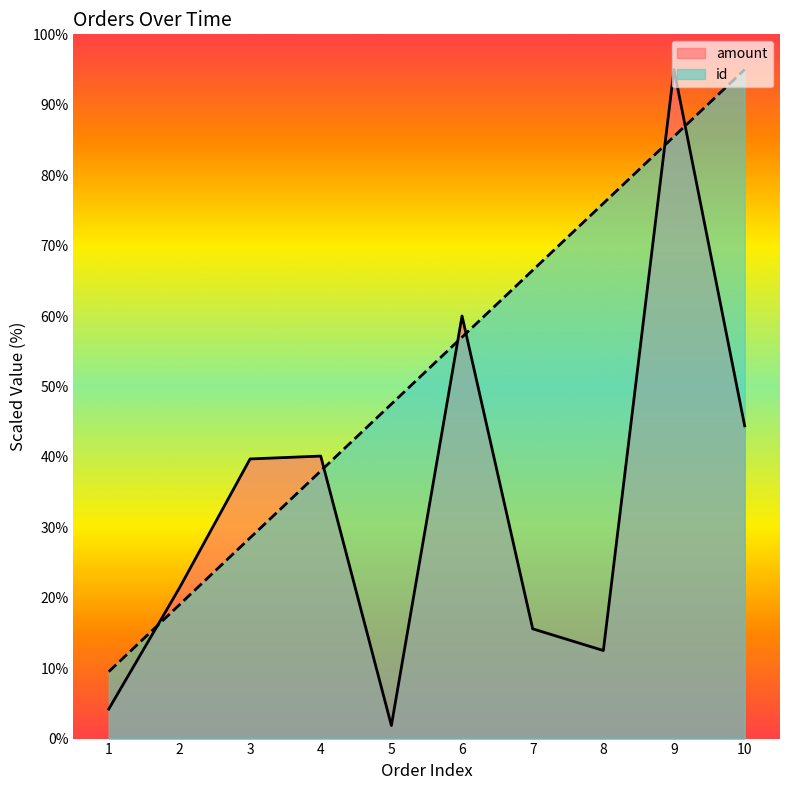

How many values in the id series exceed 57?

4